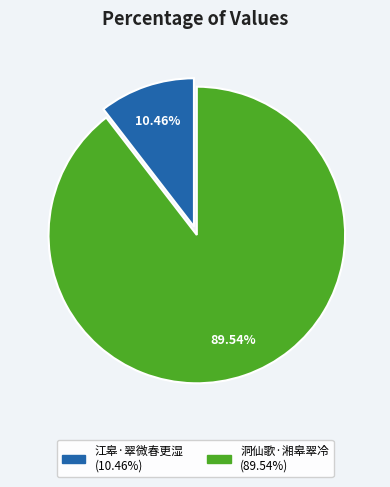

Which has a higher value, 洞仙歌·湘皋翠冷 or 江皋·翠微春更湿?

洞仙歌·湘皋翠冷